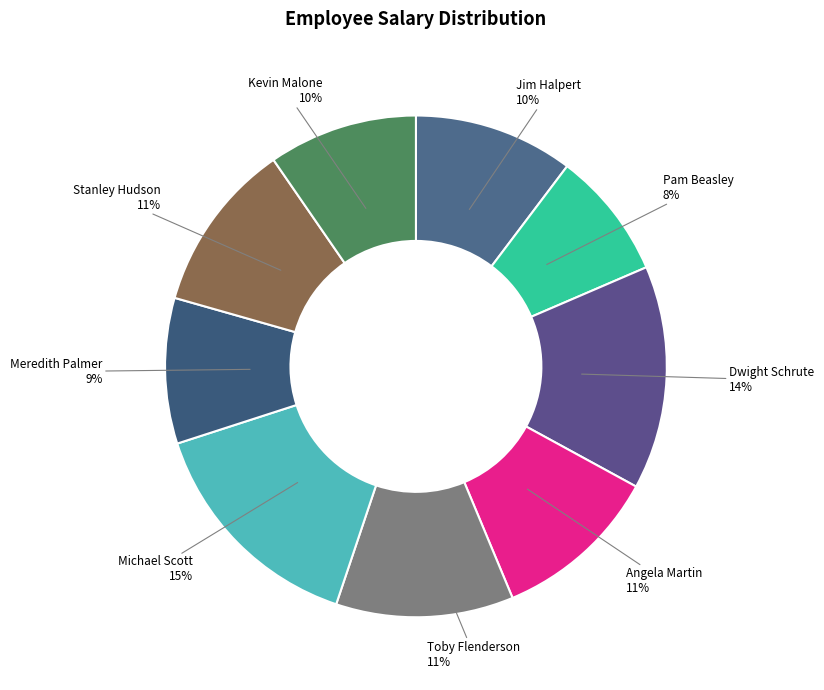

Which slice is the smallest?

Pam Beasley